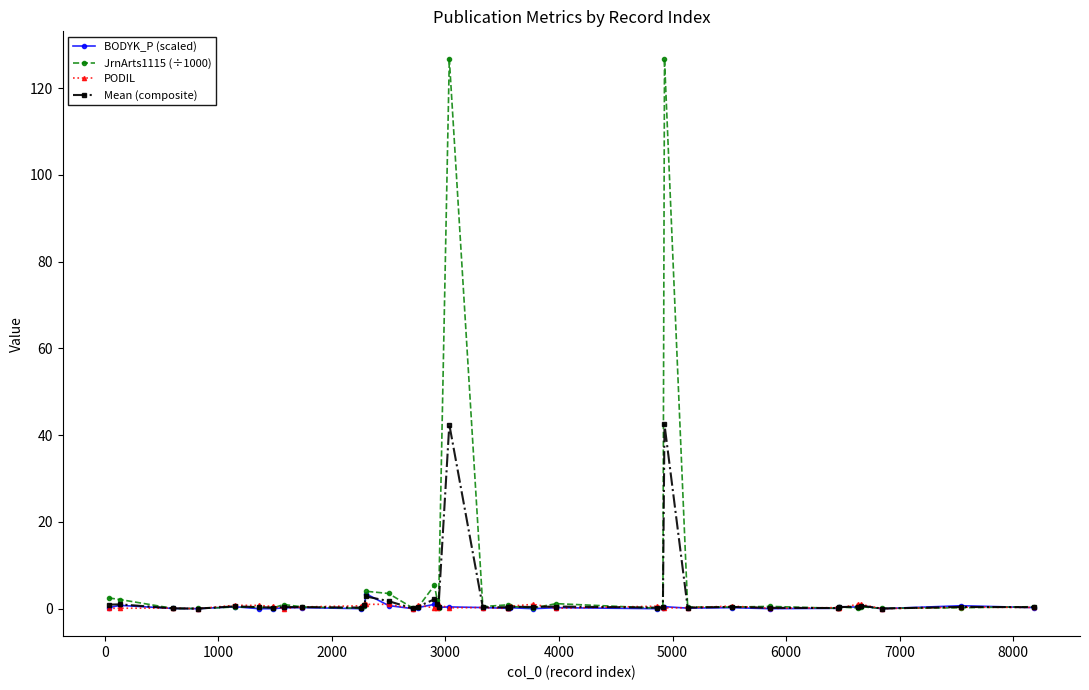

True or false: PODIL has more than 2 interior local peaks.

True